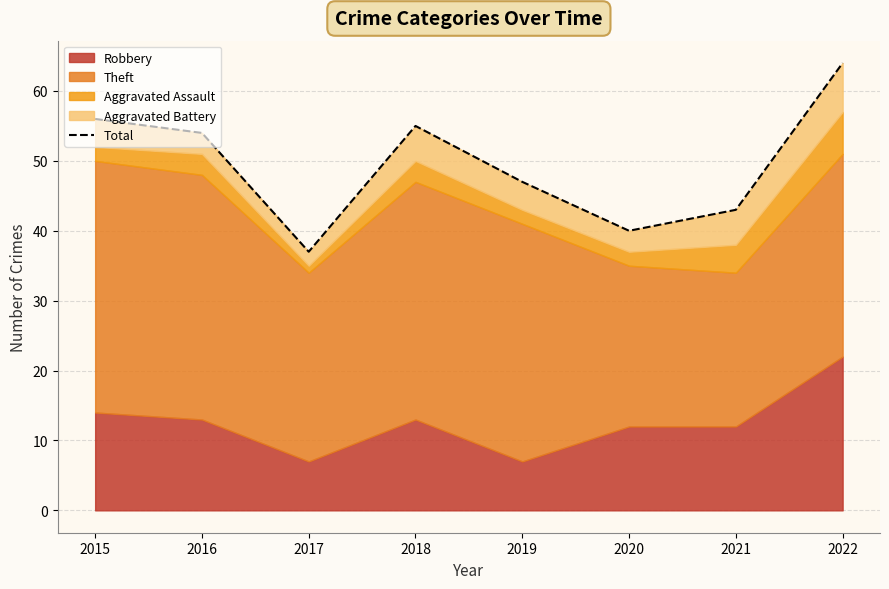

Between 2015 and 2018, which is larger?

2015